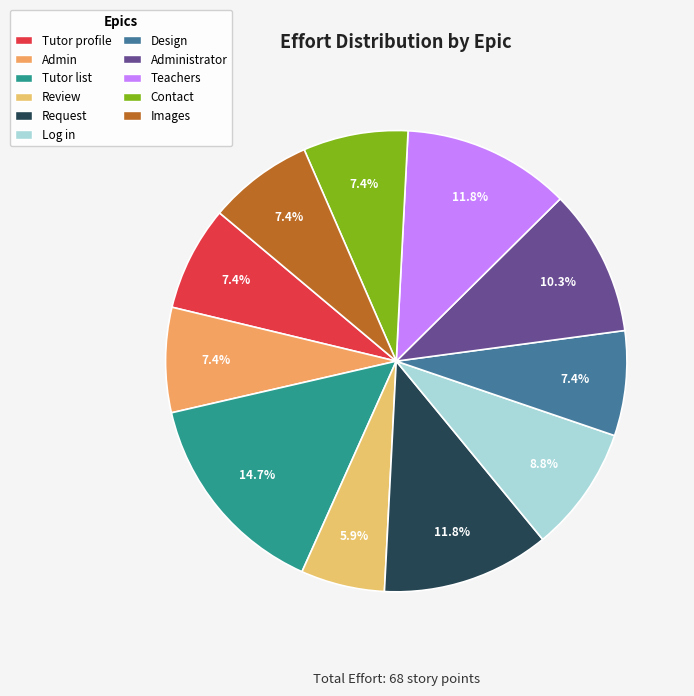

How many slices are in this pie chart?

11